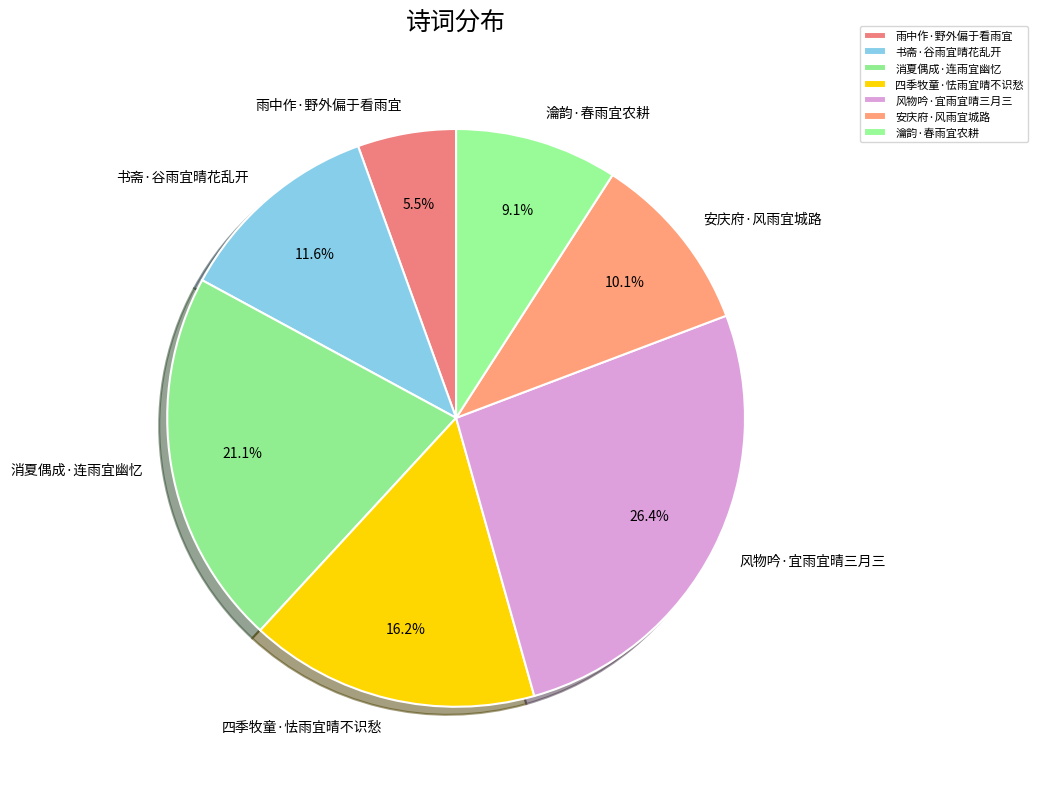

Which slice is the largest?

风物吟·宜雨宜晴三月三